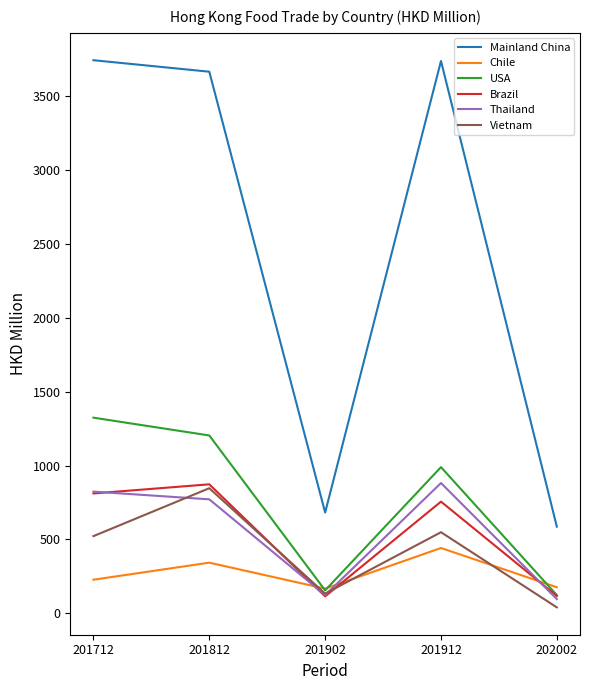

Is the value of Brazil at 201912 greater than the value of USA at 201712?

No